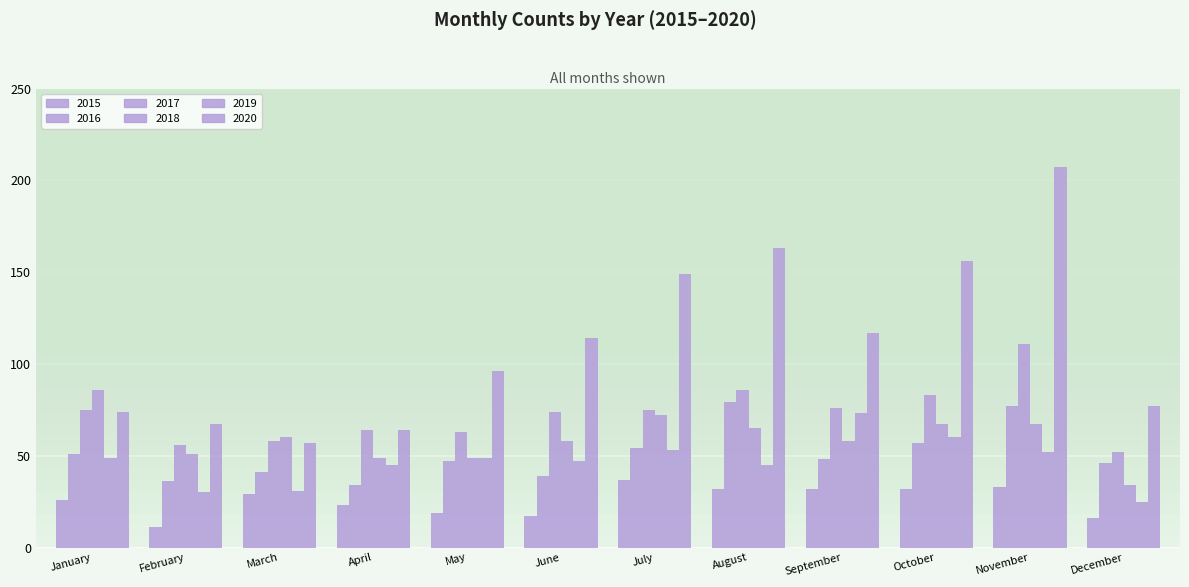

Are the bars grouped side by side (vs. stacked)?

Yes